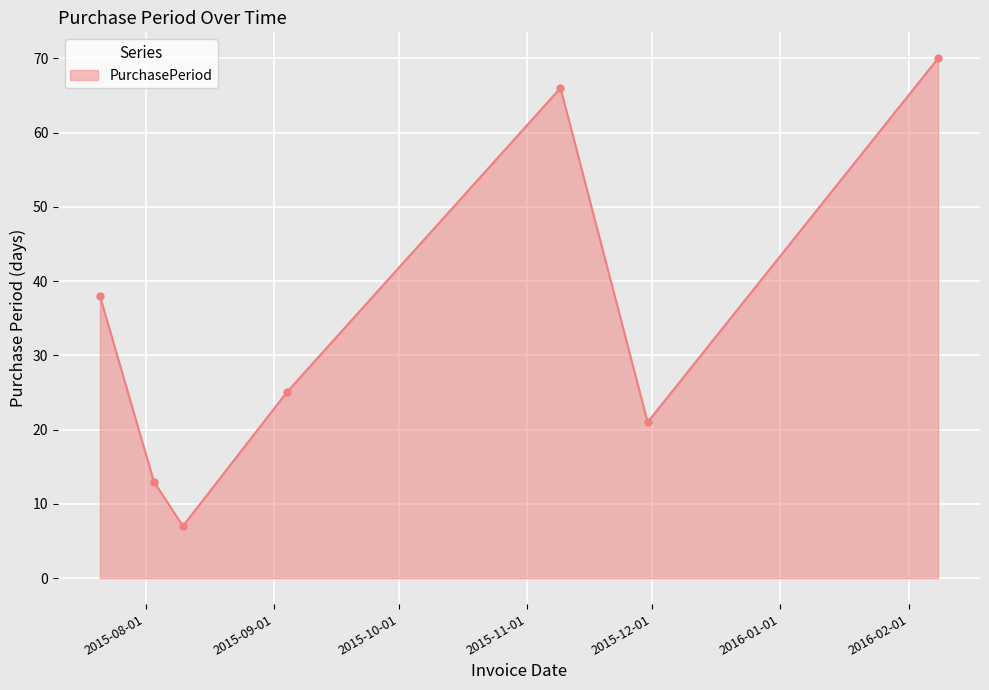

What is the maximum value shown in the chart?

70